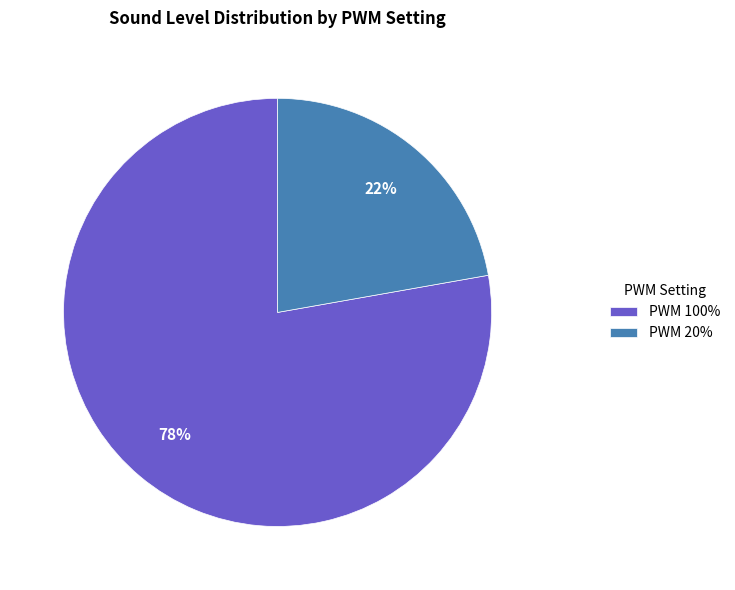

Which slice is the largest?

PWM 100%